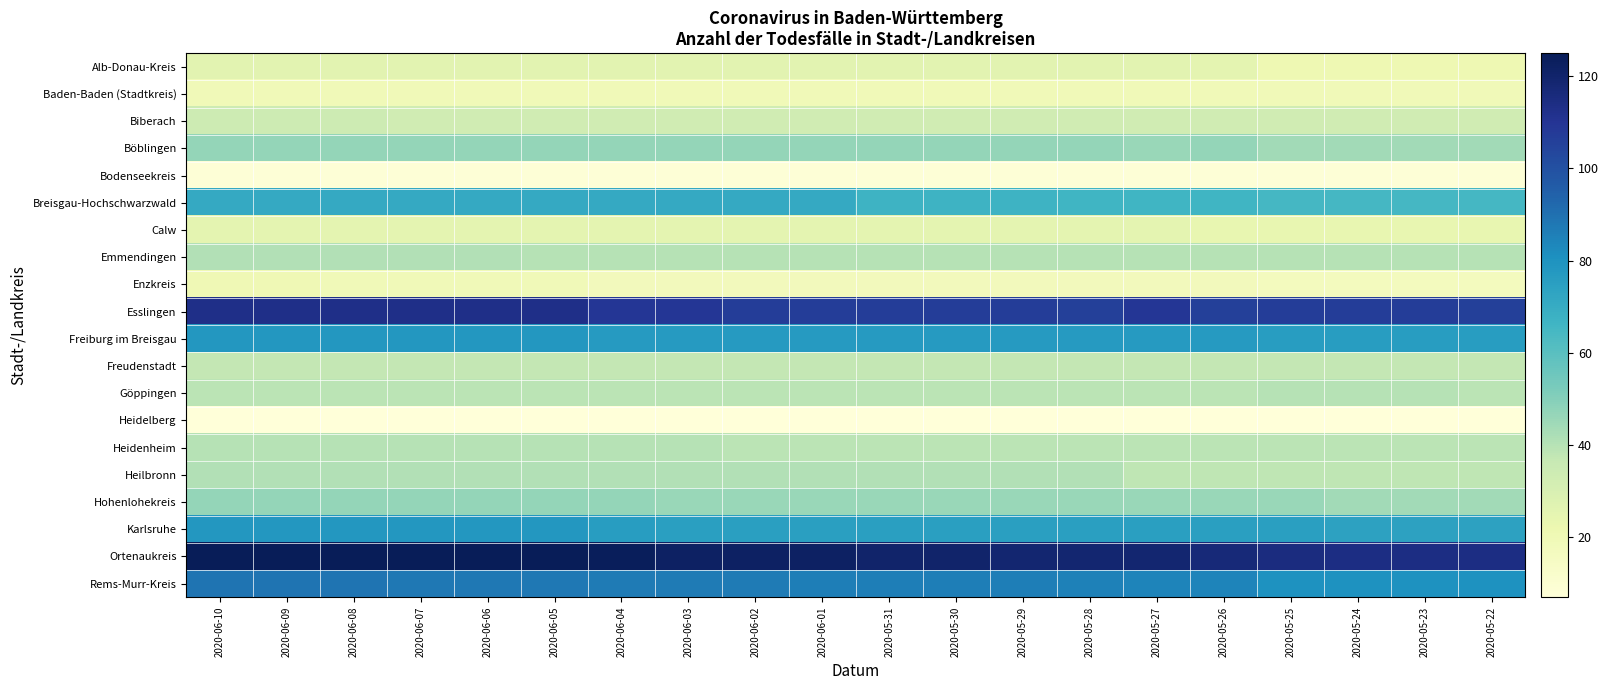

Which label corresponds to the smallest value in the chart?

2020-06-10